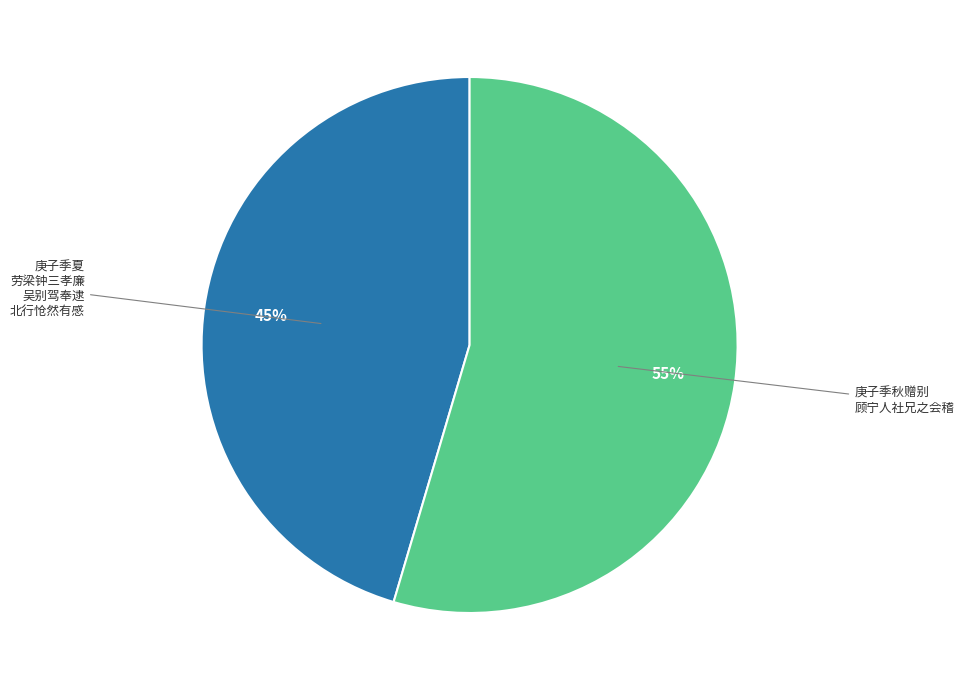

To the nearest percent, what is the average slice percentage?

50%